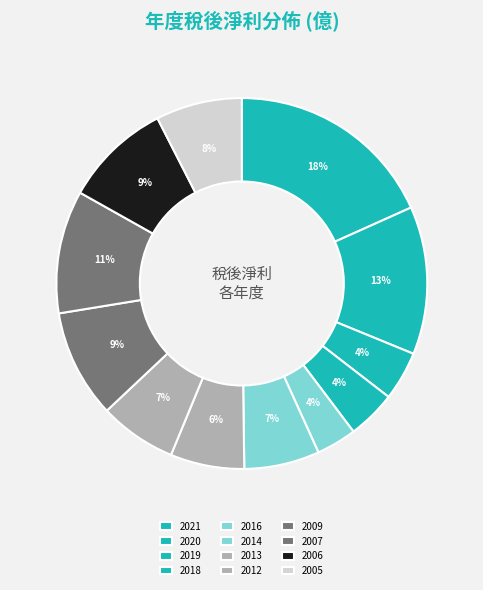

How many slices are in this pie chart?

12